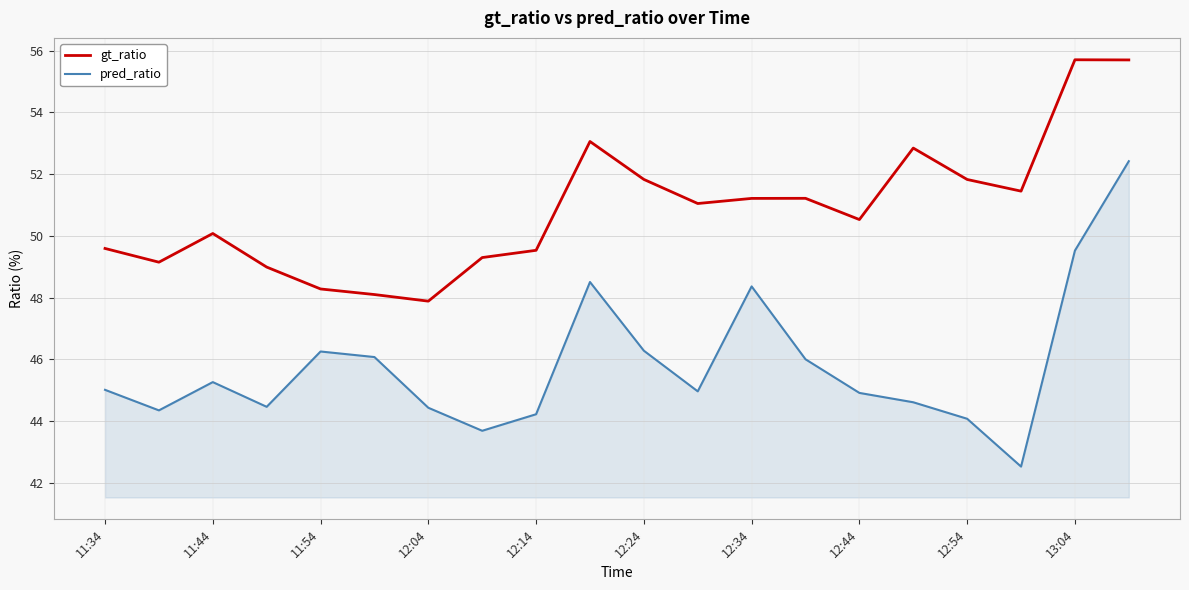

At how many categories does at least one series exceed 44?

20